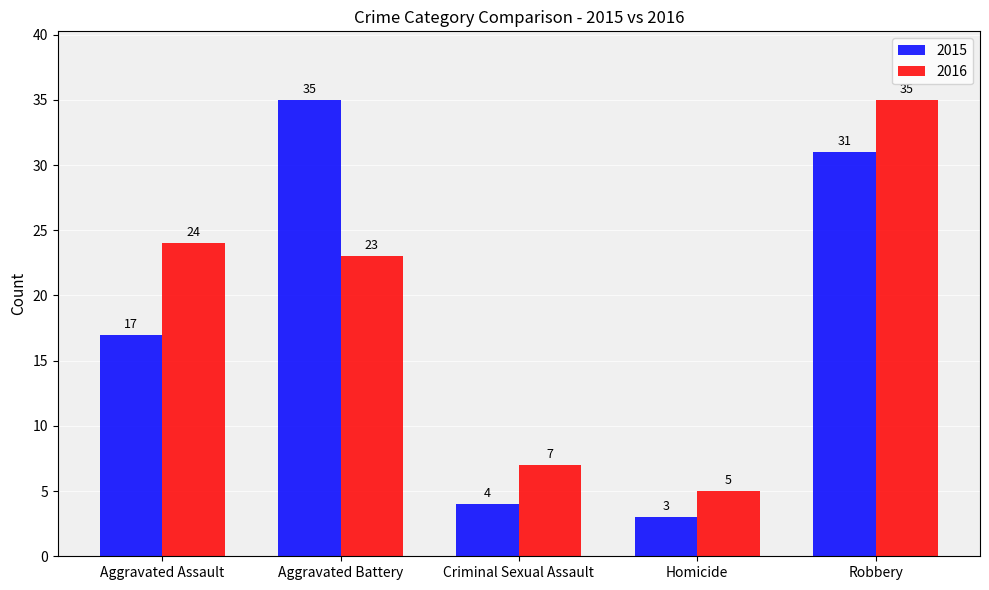

Rank the categories by 2016 value from highest to lowest.

Robbery, Aggravated Assault, Aggravated Battery, Criminal Sexual Assault, Homicide